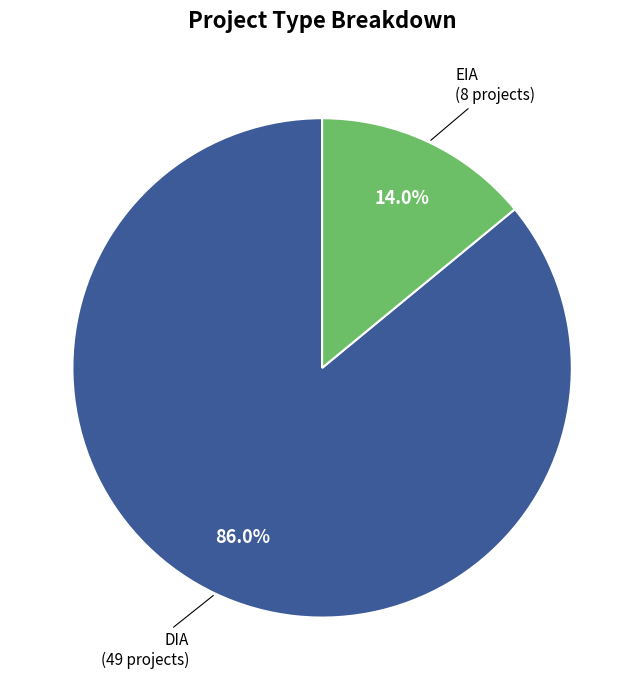

How many segments does this pie chart have?

2